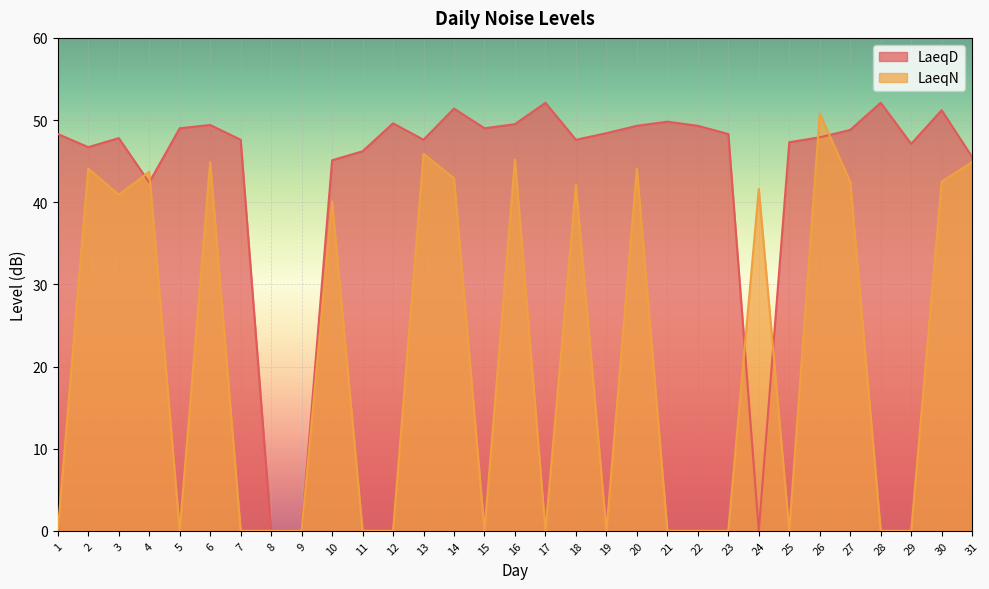

What are all the series names shown in the legend?

LaeqD, LaeqN